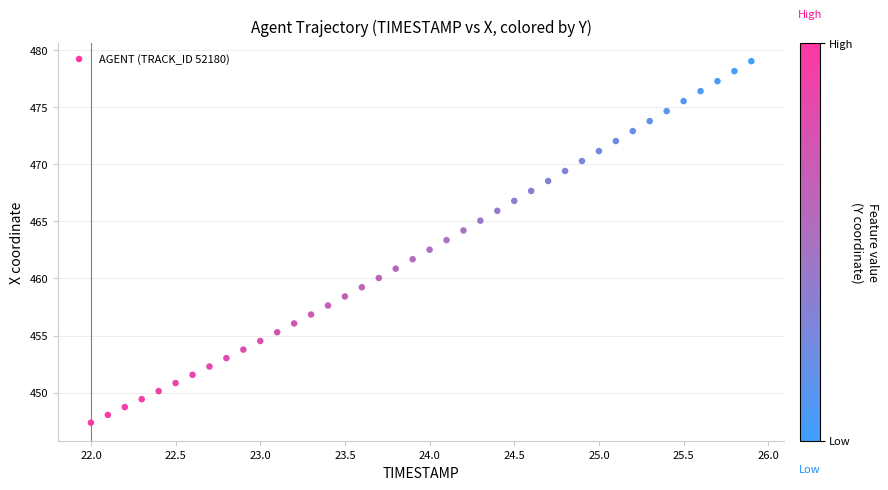

What is the range of X values (max minus min)?

3.9